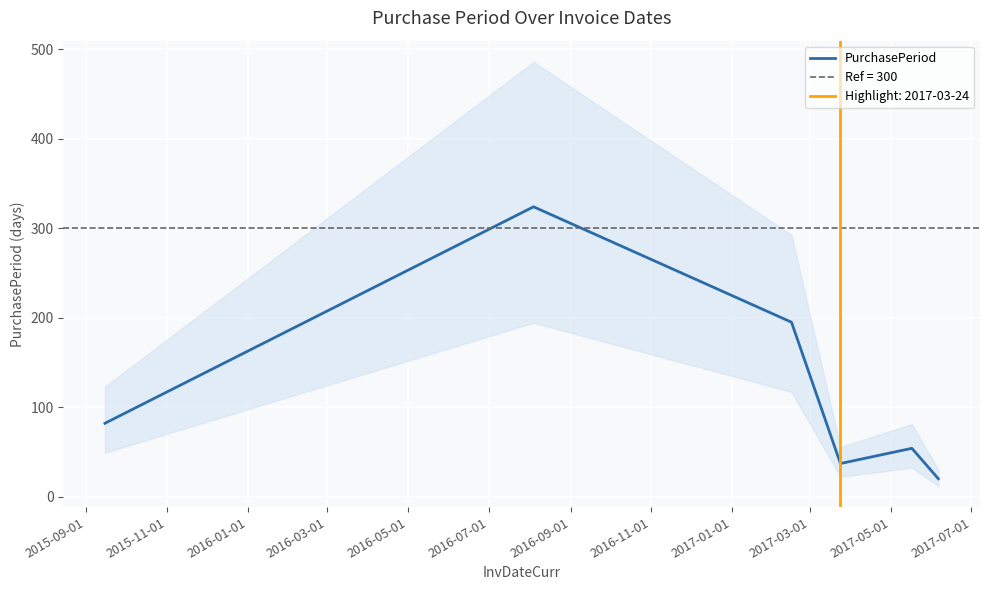

What is the difference between the second highest and second lowest values?

158